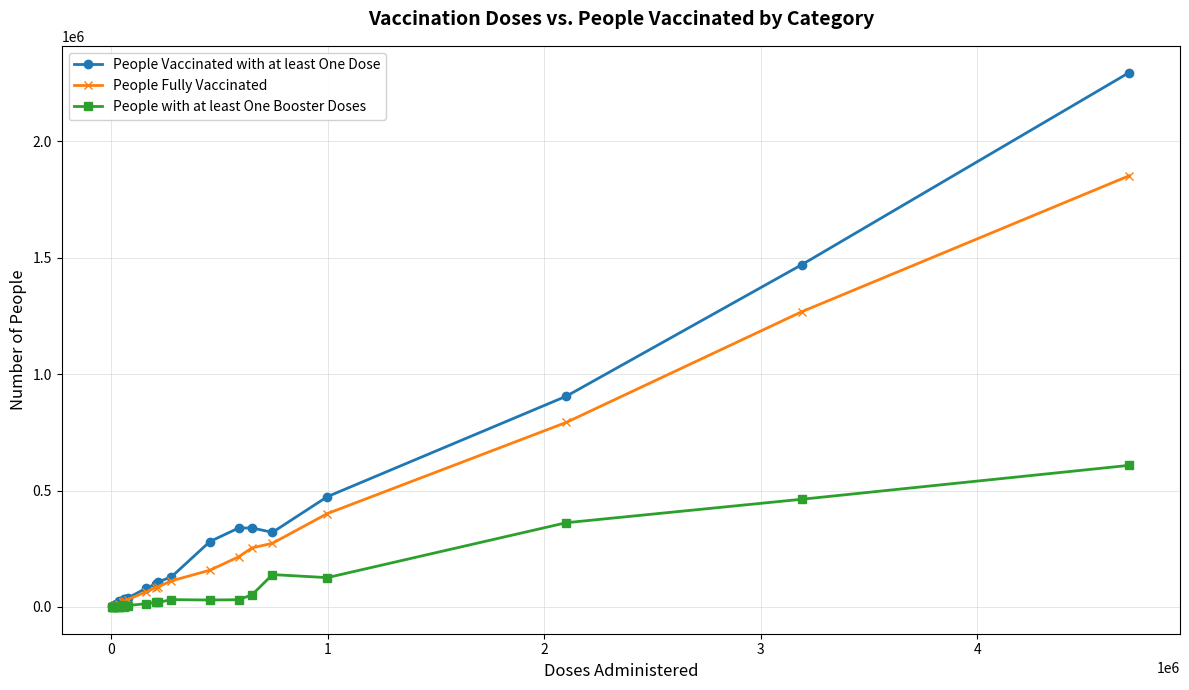

Rank the series by their maximum value, from highest to lowest.

People Vaccinated with at least One Dose, People Fully Vaccinated, People with at least One Booster Doses